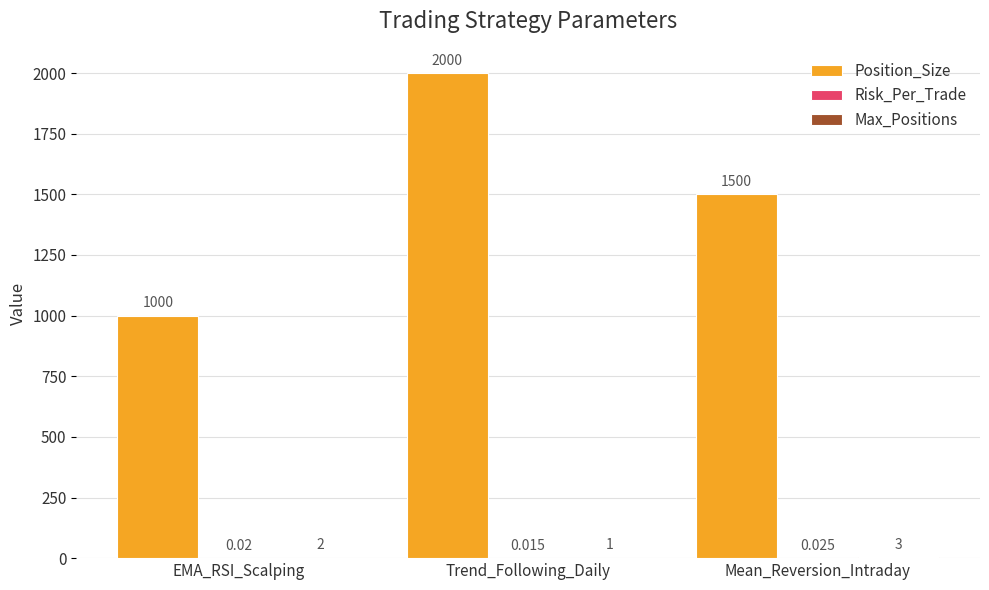

Which label corresponds to the largest value in the chart?

Trend_Following_Daily